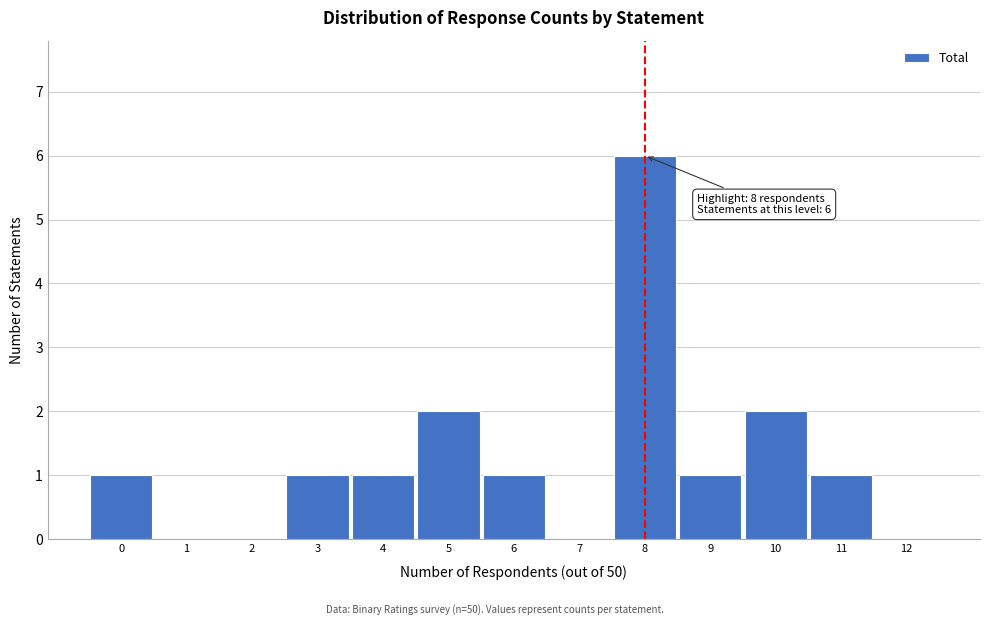

Which range on the x-axis has the tallest bar?

7.5 to 8.5